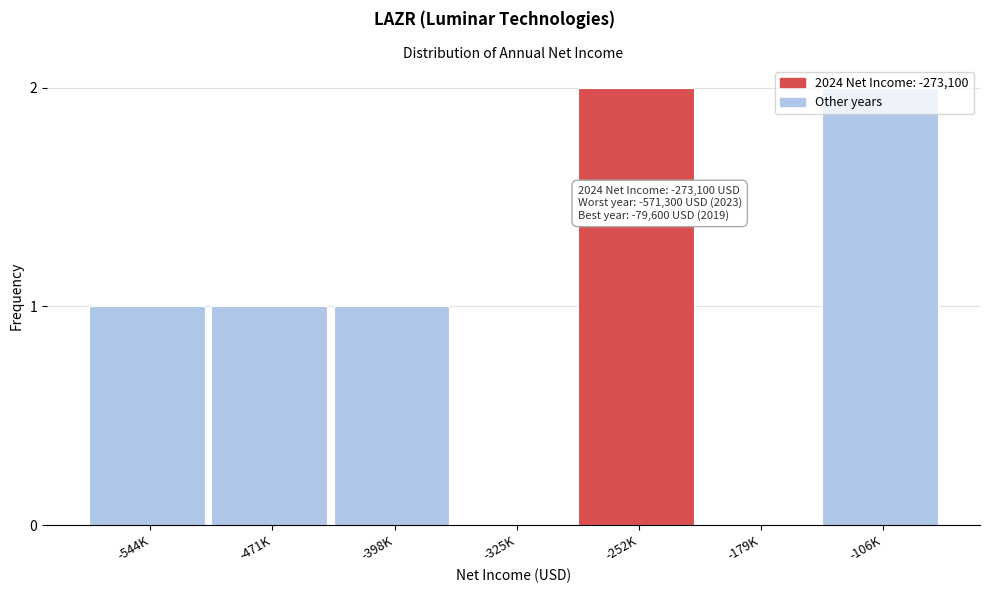

The chart shows a value of 1 at -252K. True or false?

False